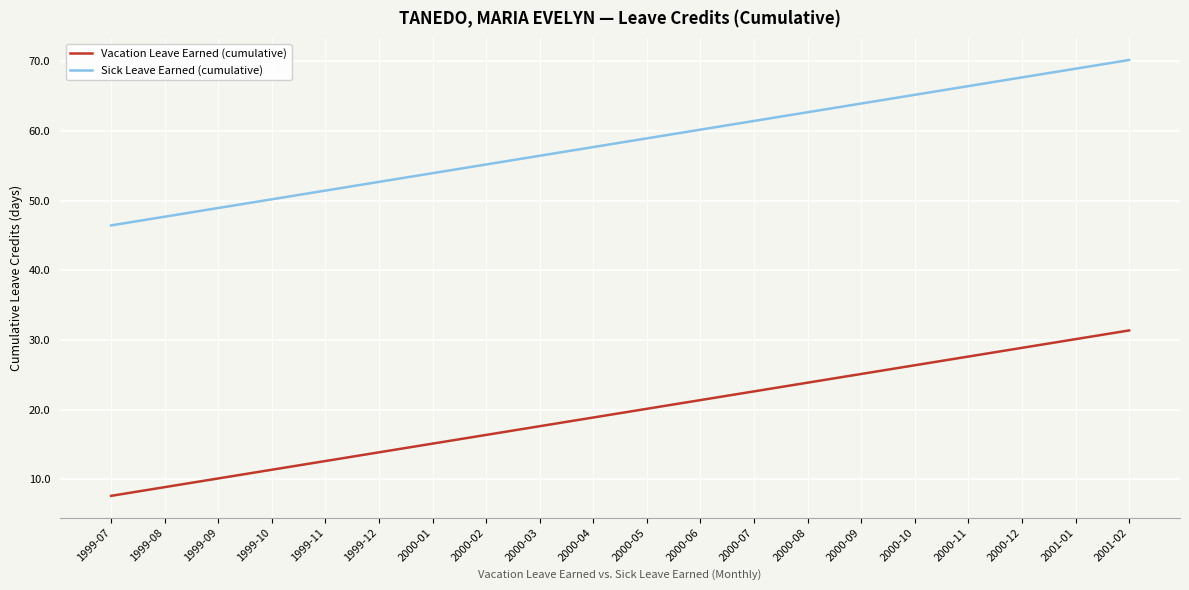

Reading left to right, extract all data points from this chart.

Vacation Leave Earned (cumulative): 7.6	8.9	10.1	11.4	12.6	13.9	15.1	16.4	17.6	18.9	20.1	21.4	22.6	23.9	25.1	26.4	27.6	28.9	30.1	31.4
Sick Leave Earned (cumulative): 46.5	47.7	49.0	50.2	51.5	52.7	54.0	55.2	56.5	57.7	59.0	60.2	61.5	62.7	64.0	65.2	66.5	67.7	69.0	70.2